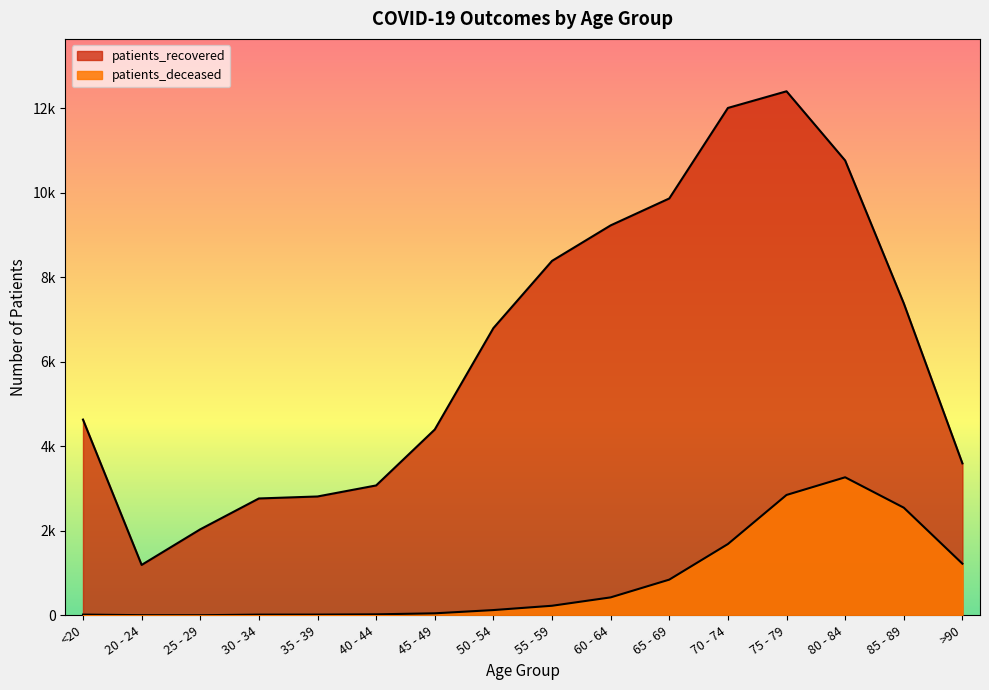

Is it true that patients_deceased equals 4 at 20 - 24?

True